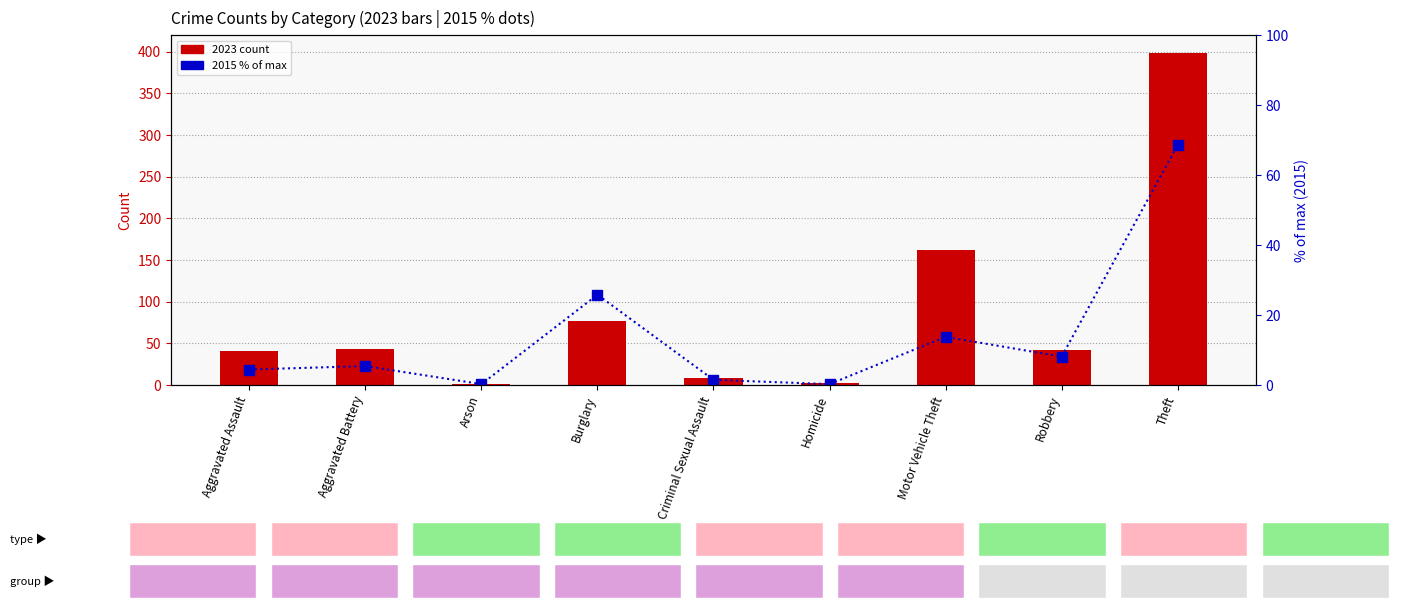

The 2015 % of max series shows 0.2 at Homicide. True or false?

True